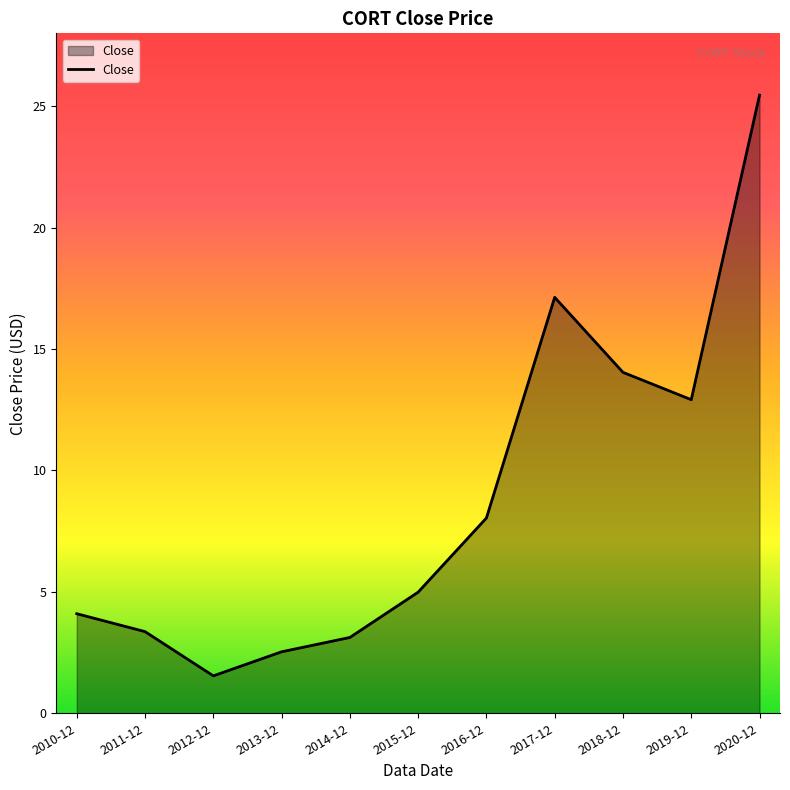

Does the chart display data point markers on the line(s)?

No